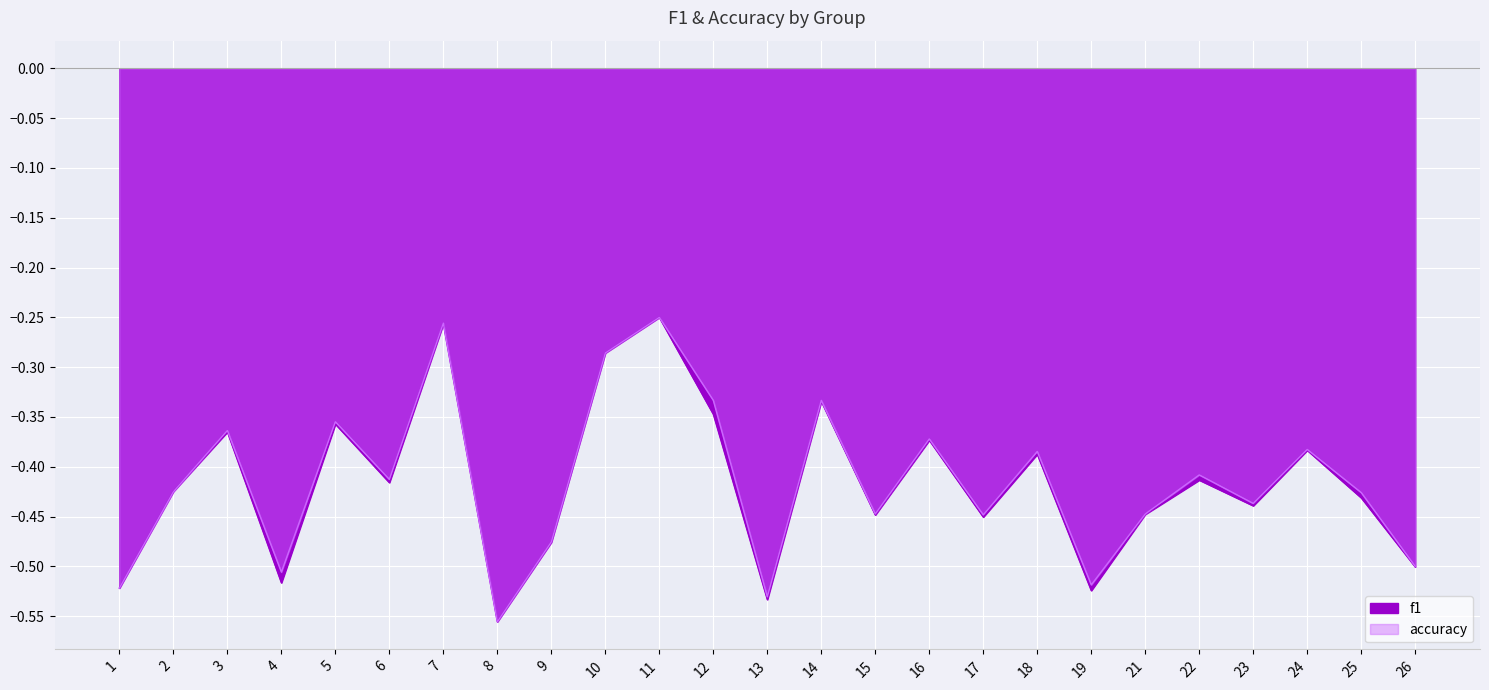

At which category is the sum across all series the highest?

11